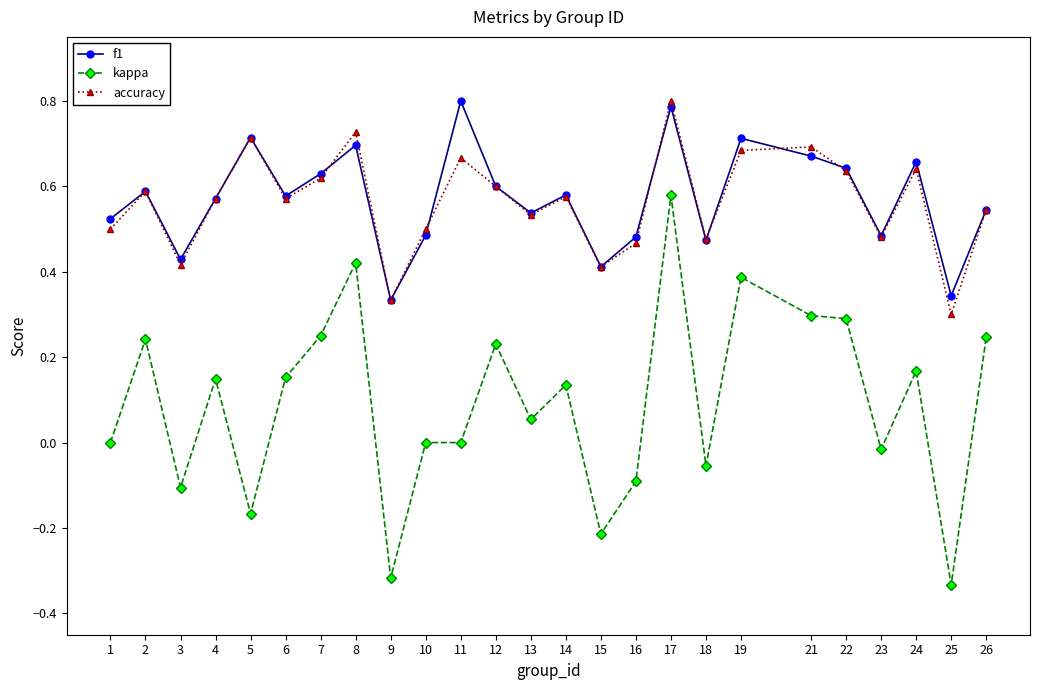

Which series has the widest spread of values?

kappa